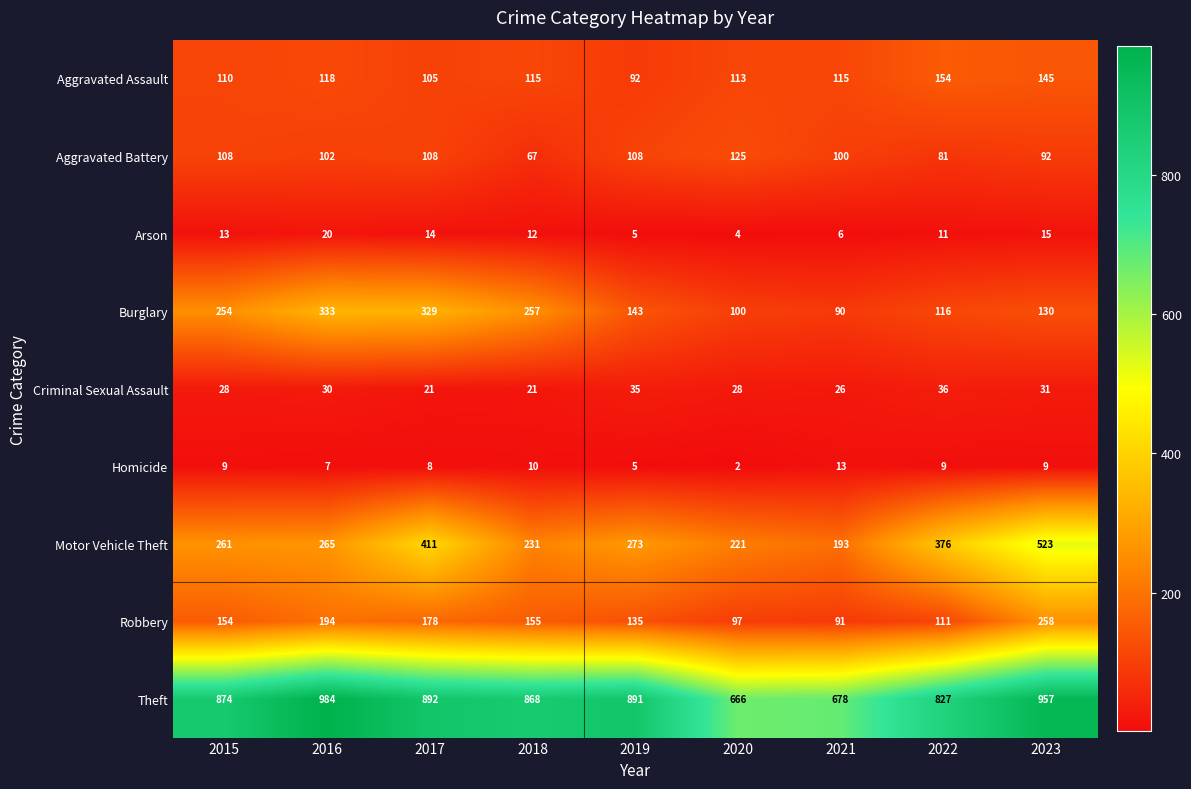

What is the sum of all Robbery values?

1373